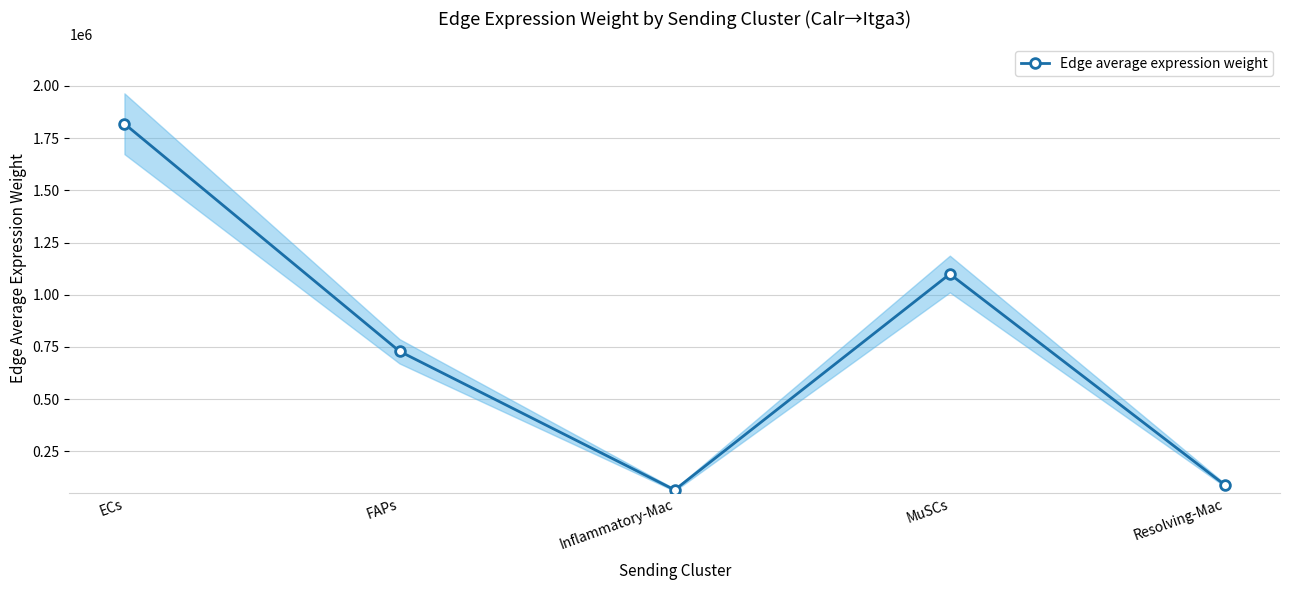

What is the sum of the values at ECs and FAPs?

2548375.8